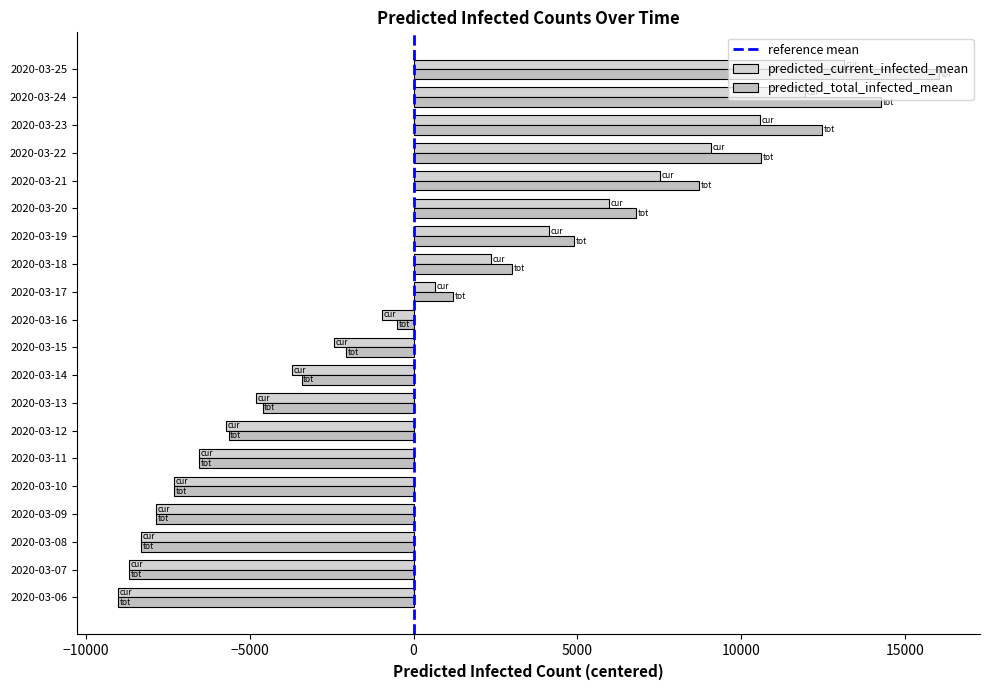

How many data points does each series have?

20